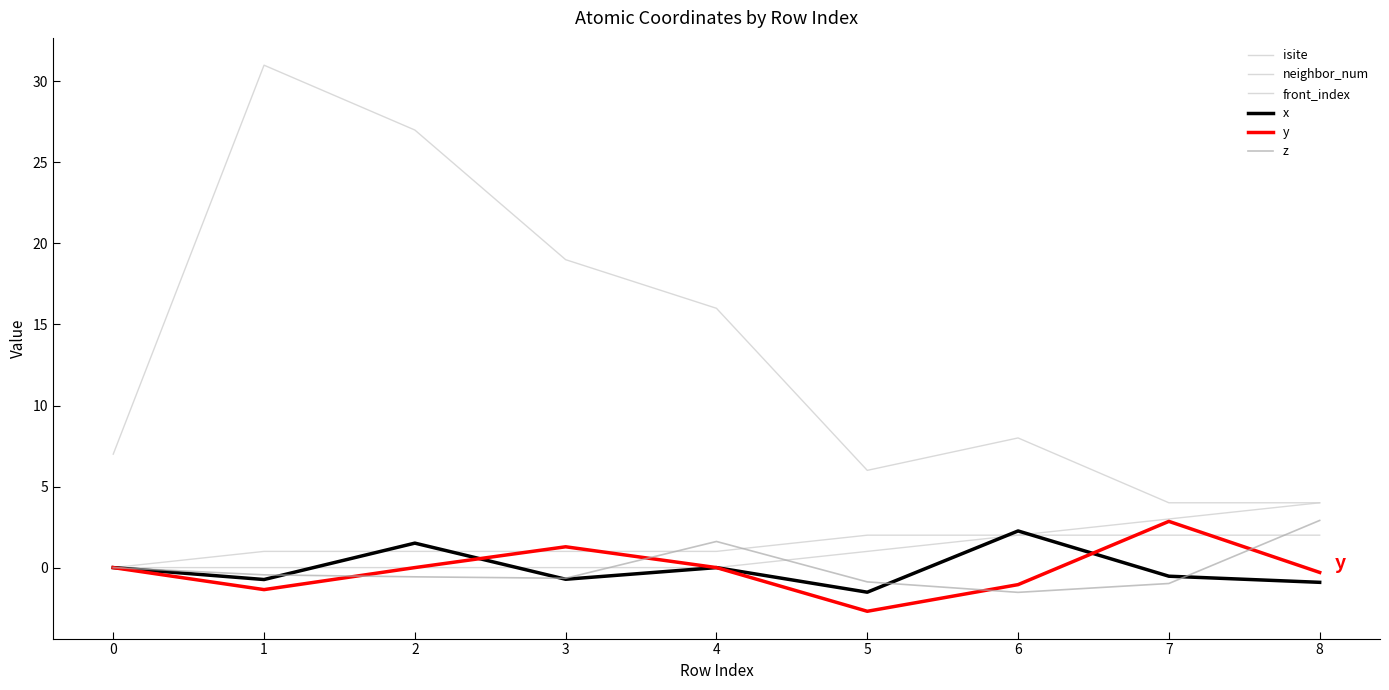

Does the chart display data point markers on the line(s)?

No